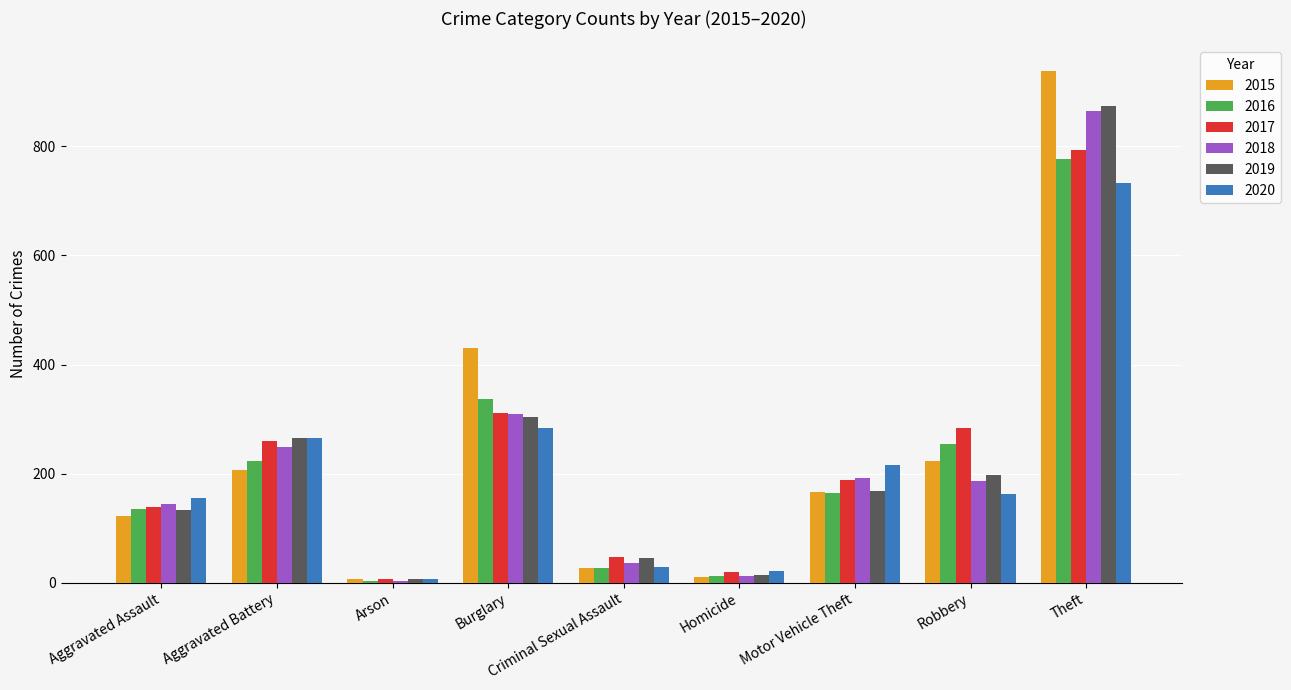

Where does the 2016 series first go above 164?

Aggravated Battery